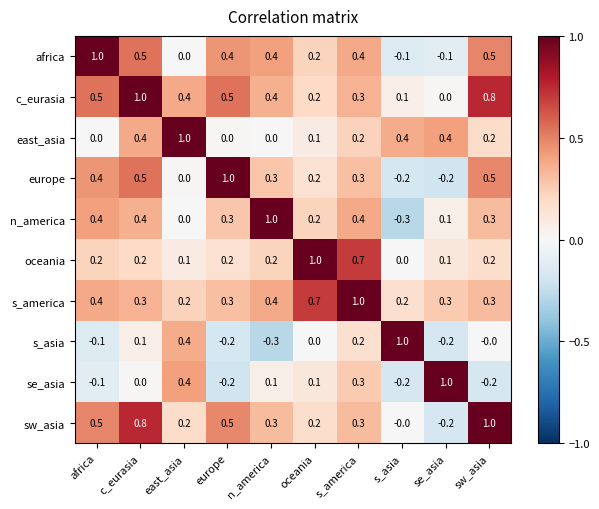

How many east_asia values are between 0 and 1?

10